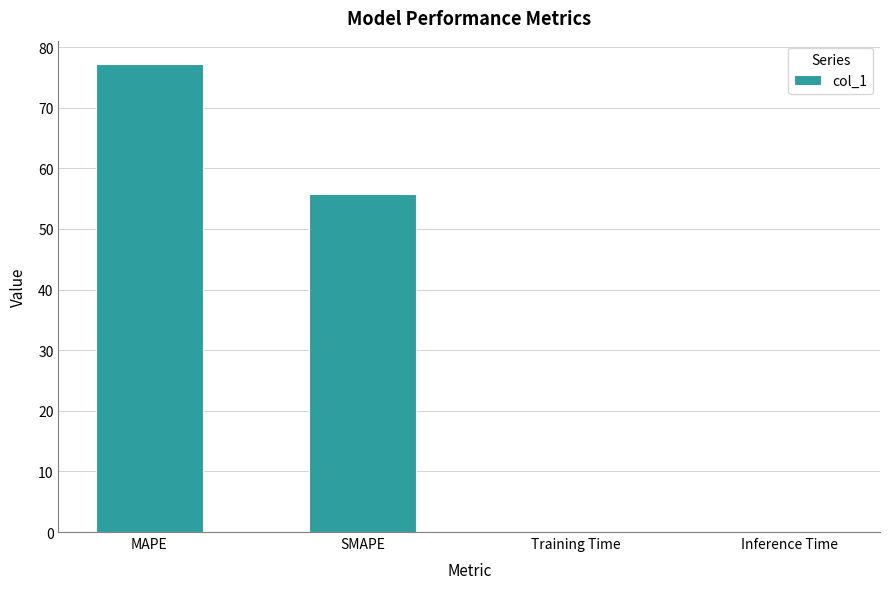

At which category does the chart reach its peak across all series?

MAPE